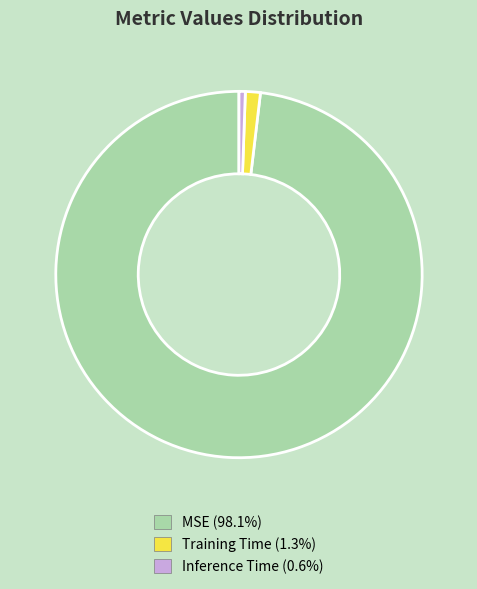

Is the sum of MSE (98.1%) and Training Time (1.3%) greater than half?

Yes